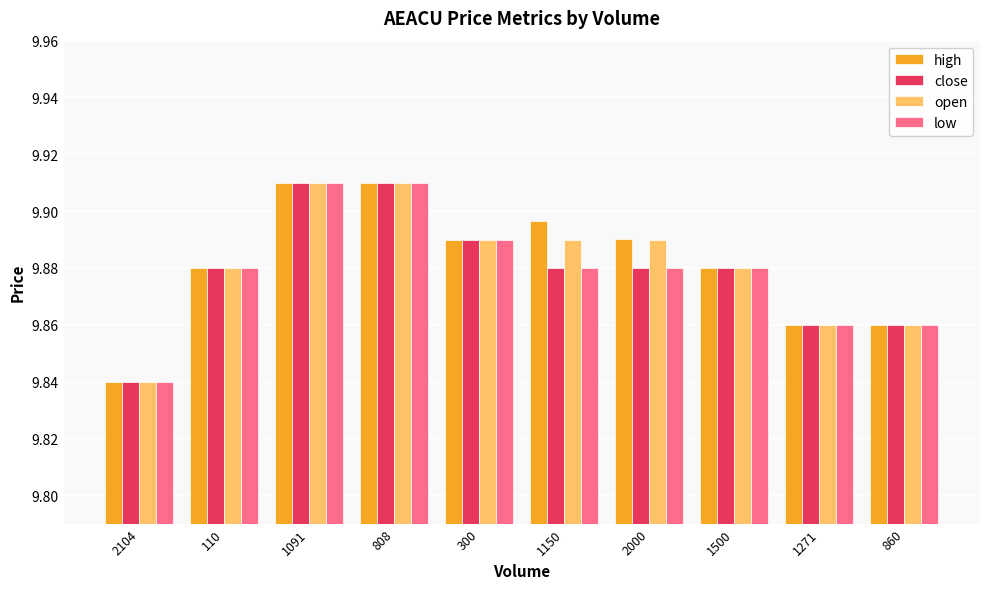

At which label does high reach its minimum?

2104